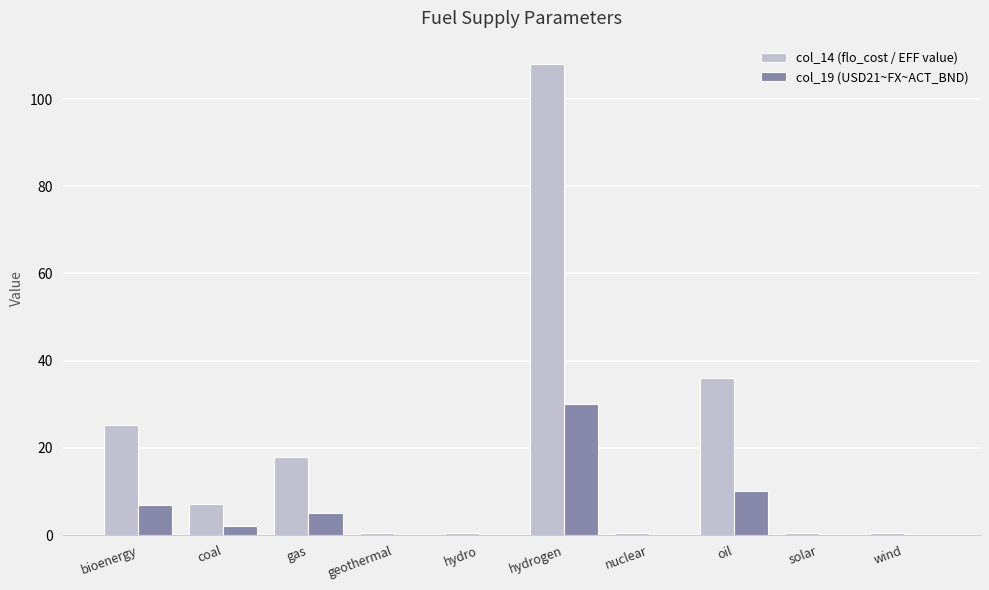

The col_19 (USD21~FX~ACT_BND) series shows 0.1 at hydro. True or false?

True